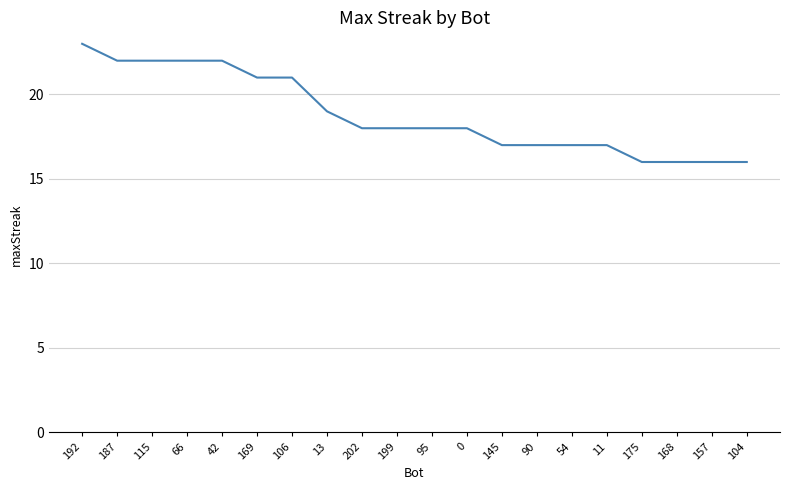

Is this an area chart (filled region under the line)?

No